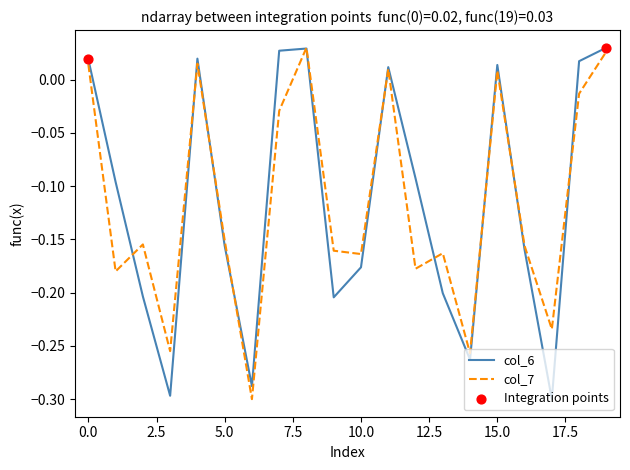

Is this an area chart (filled region under the line)?

No